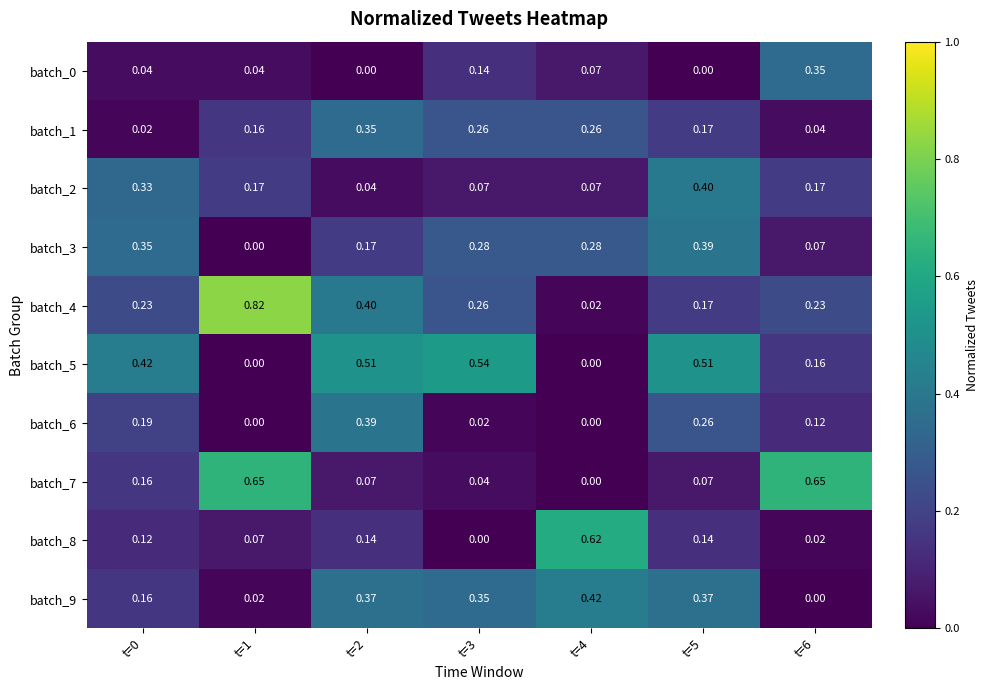

Is the value of batch_5 at t=4 greater than the value of batch_0 at t=1?

No